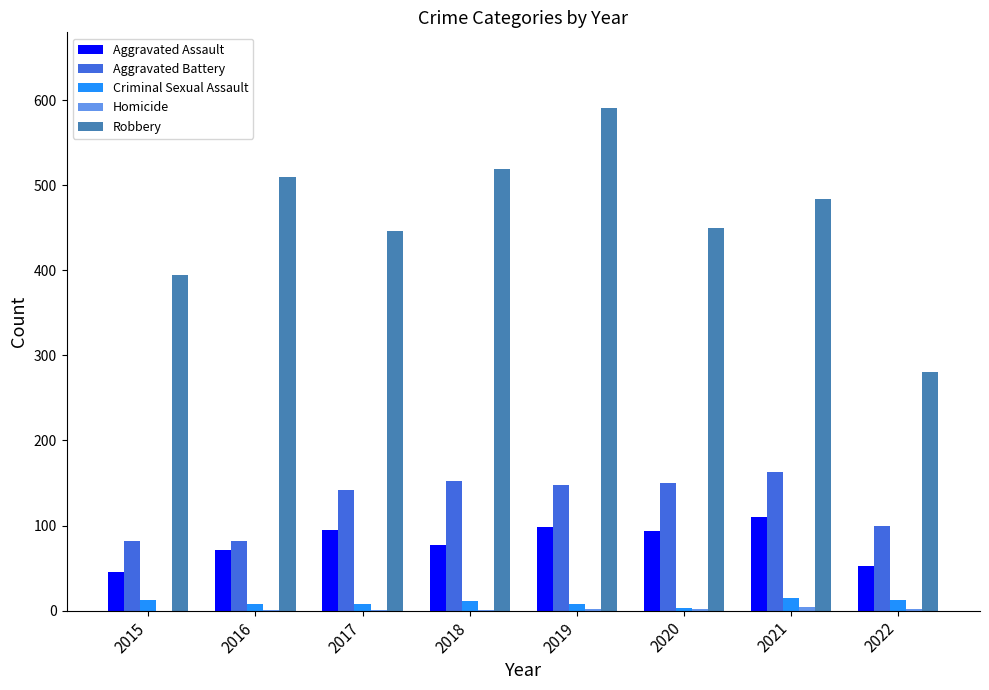

At which category does the chart reach its peak across all series?

2019